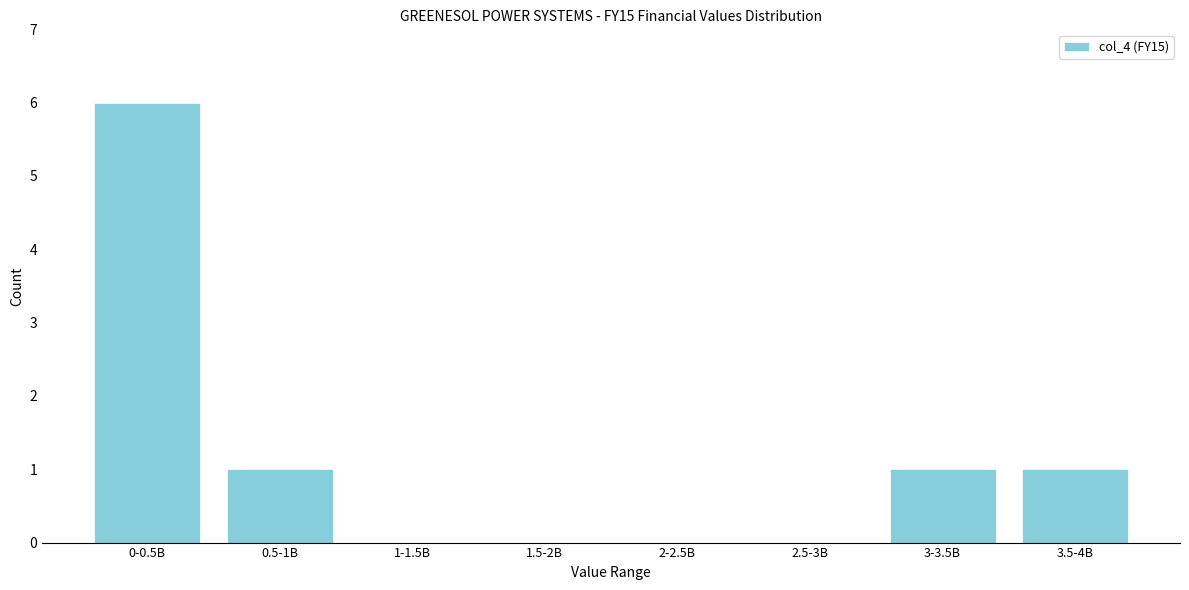

Reading left to right, extract all data points from this chart.

0-0.5B=6	0.5-1B=1	1-1.5B=0	1.5-2B=0	2-2.5B=0	2.5-3B=0	3-3.5B=1	3.5-4B=1